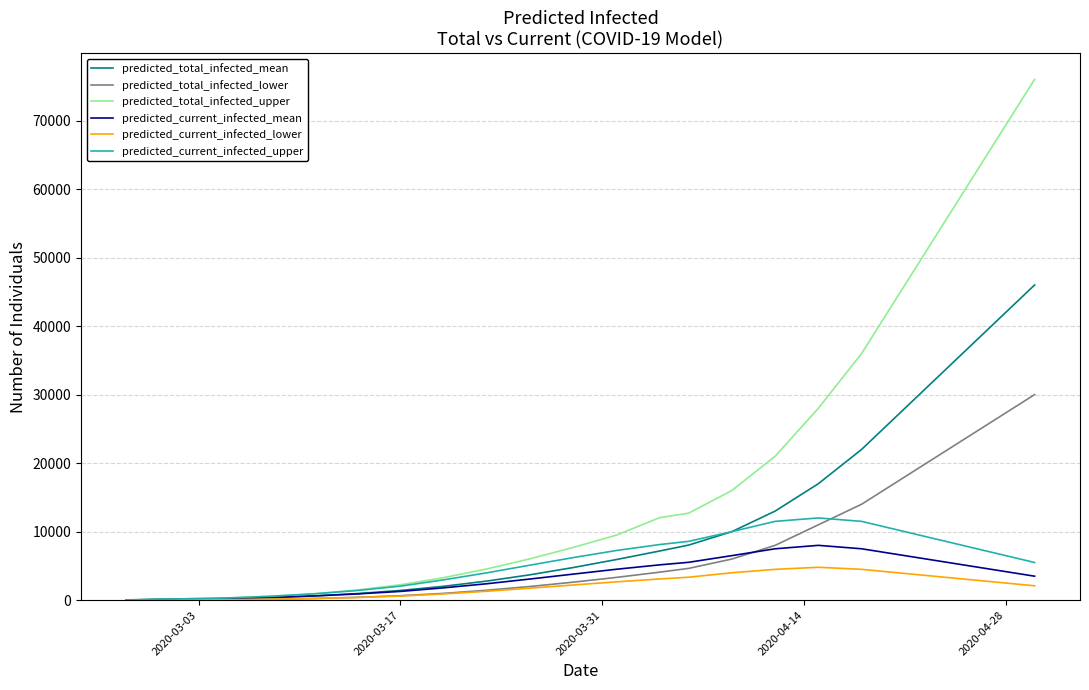

Which series has the widest spread of values?

predicted_total_infected_upper